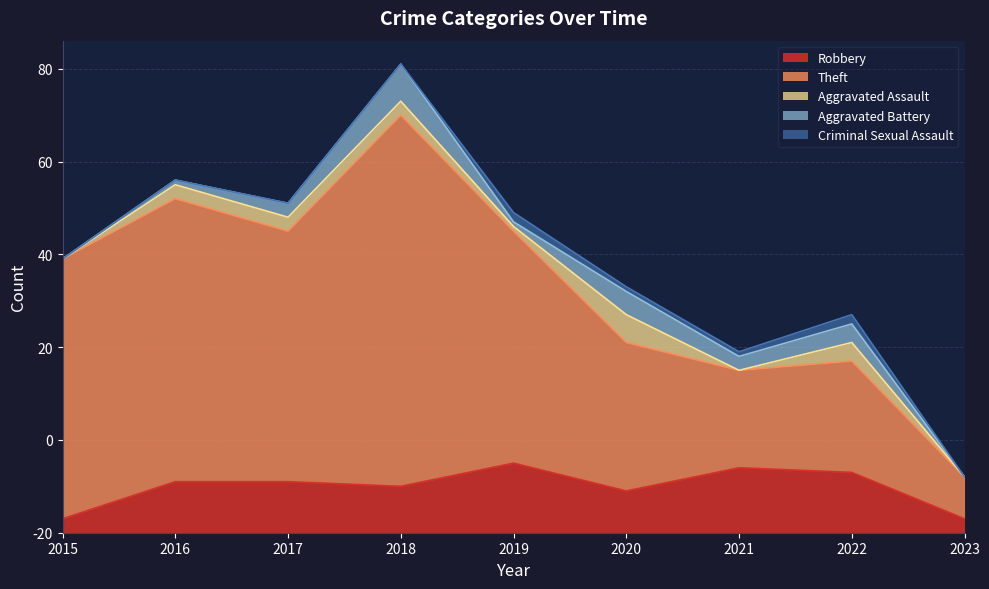

Which series changed the most between 2018 and 2021?

Theft